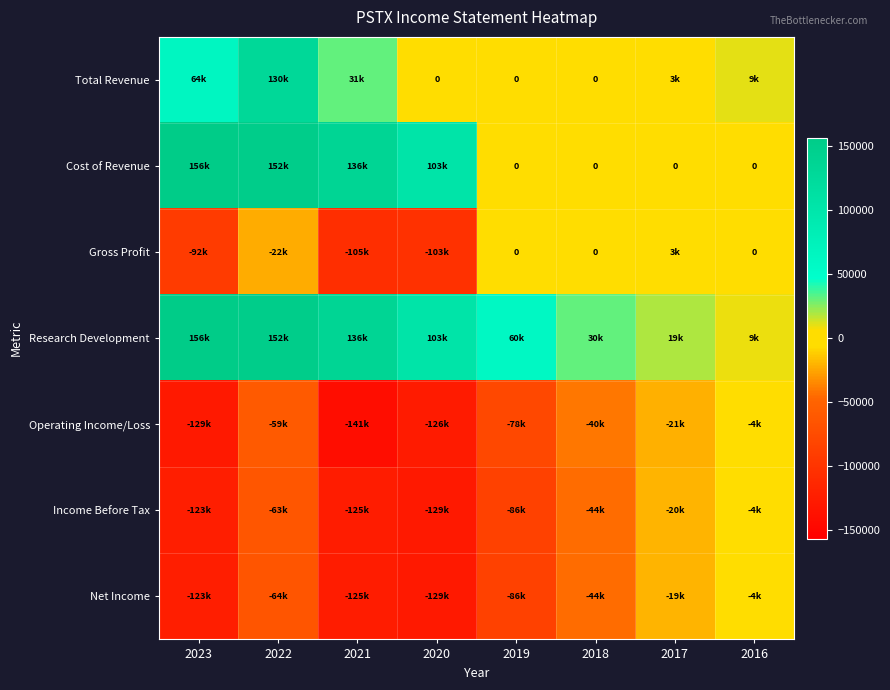

True or false: Operating Income/Loss has a value of -59900 at 2022.

True